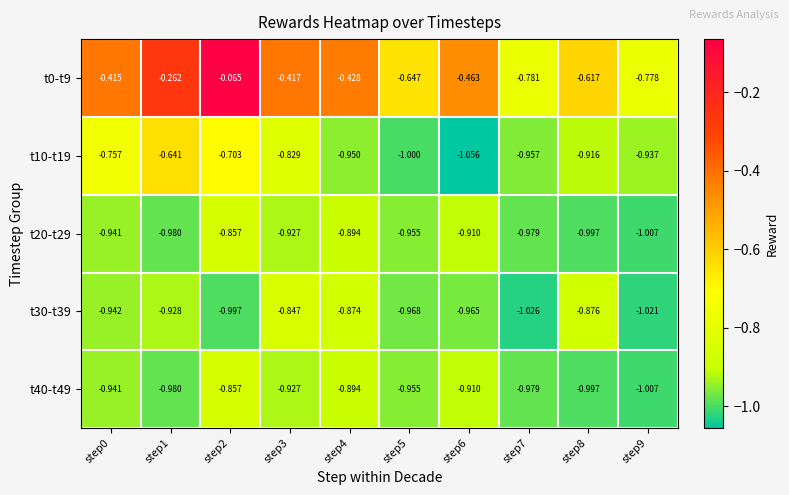

Is the value of t0-t9 at step0 greater than the value of t30-t39 at step0?

Yes